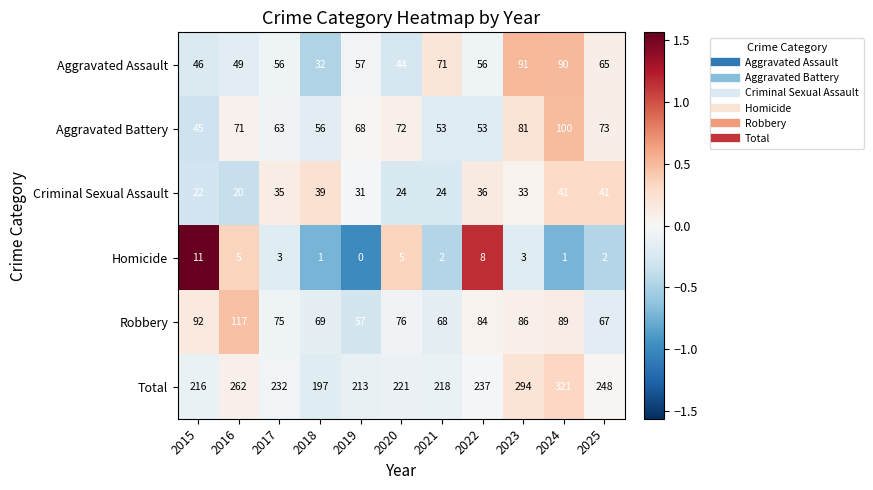

What is the greatest value displayed?

321